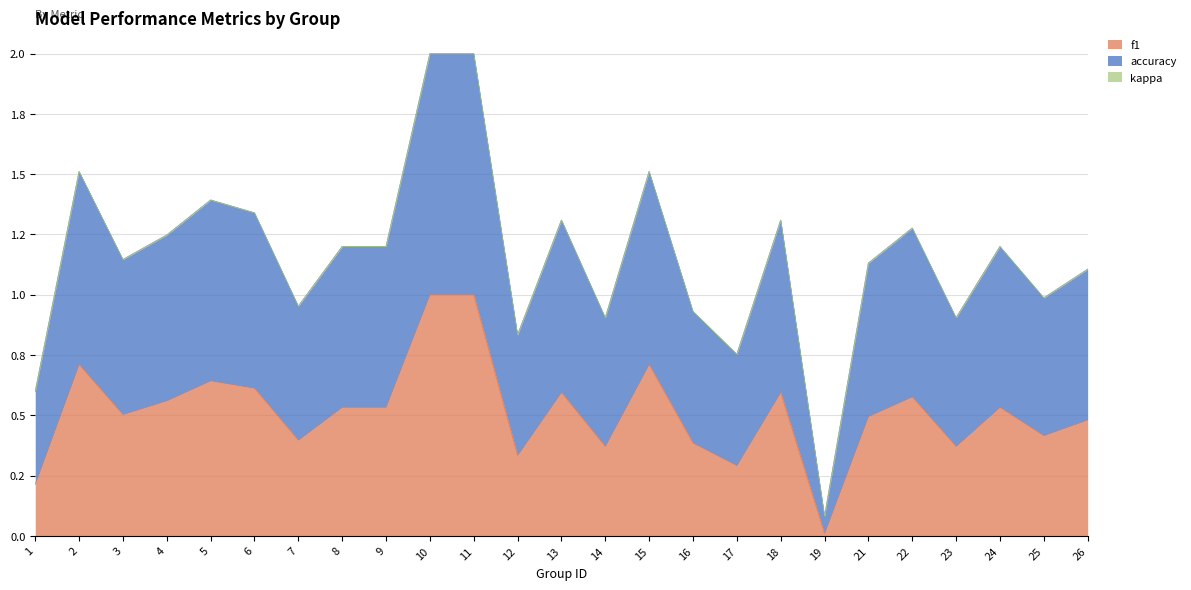

Which series has the largest range (max minus min)?

accuracy